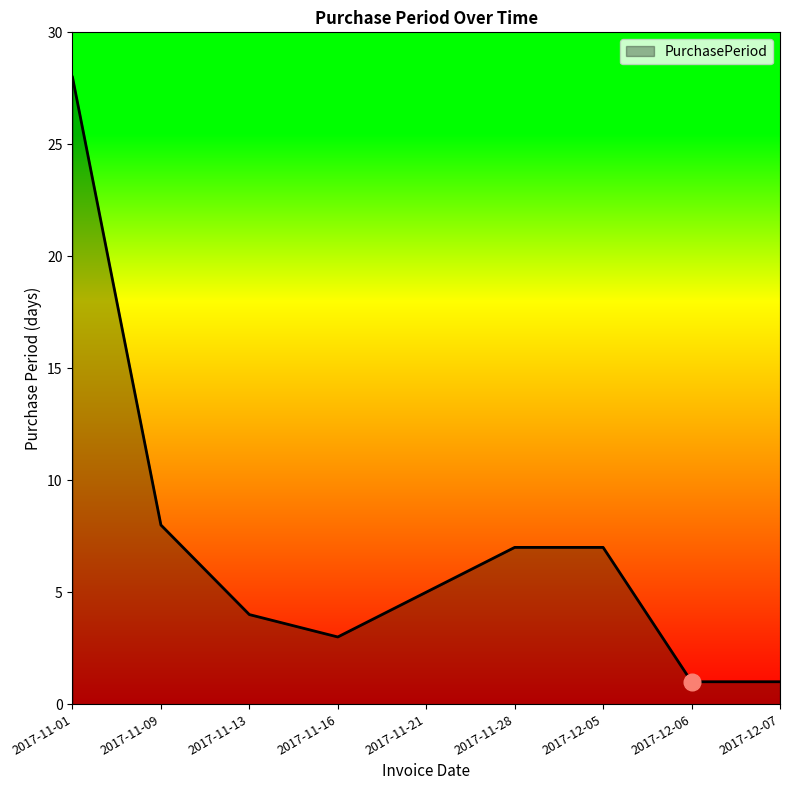

True or false: the data shows 1 at 2017-12-07.

True